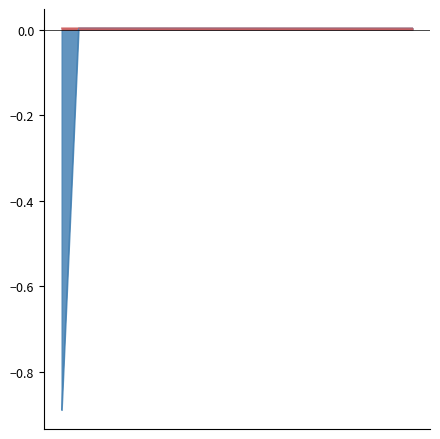

How many lines are shown in the chart?

2